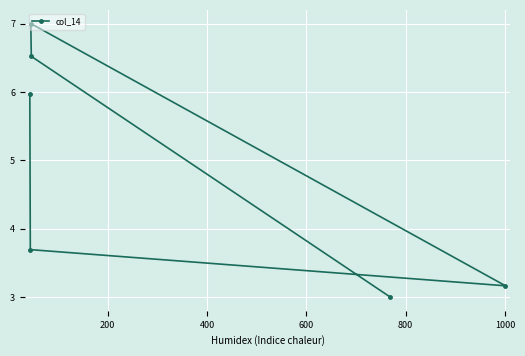

What is the value of the 4th point from the left?

6.5